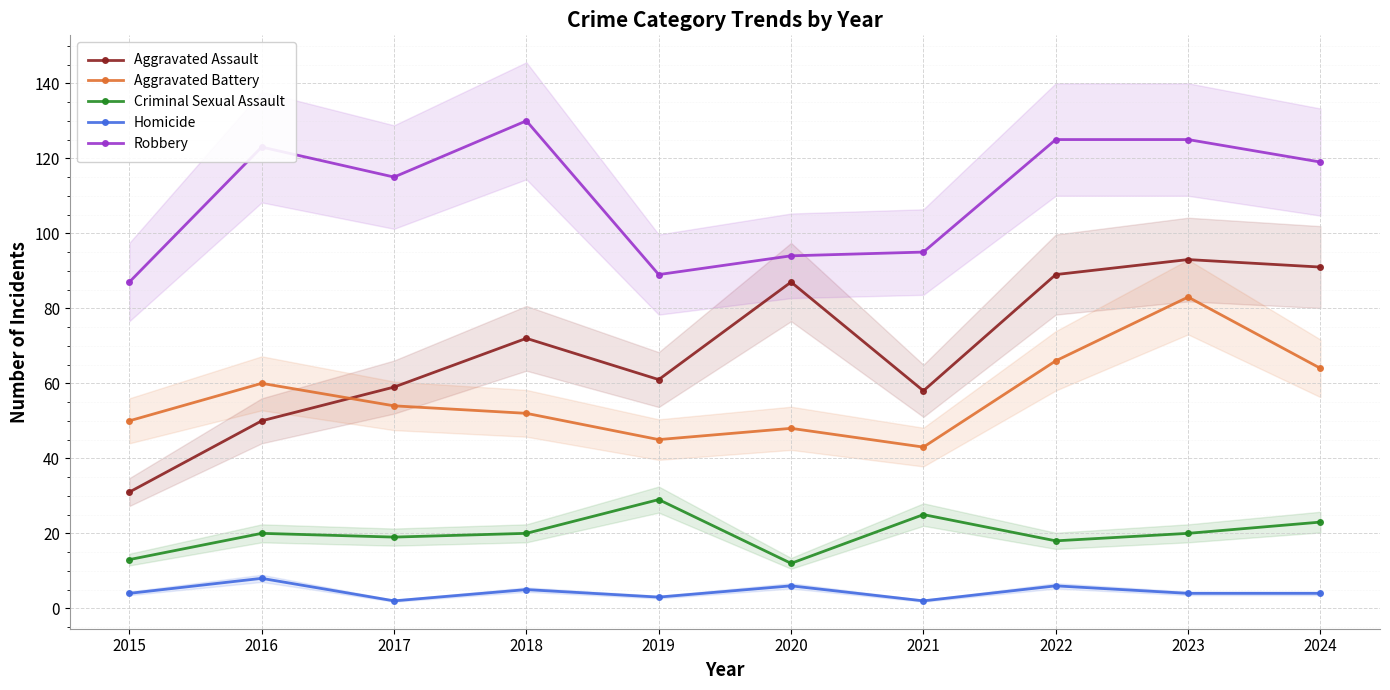

After their last crossing, which series has the higher values: Aggravated Battery or Aggravated Assault?

Aggravated Assault